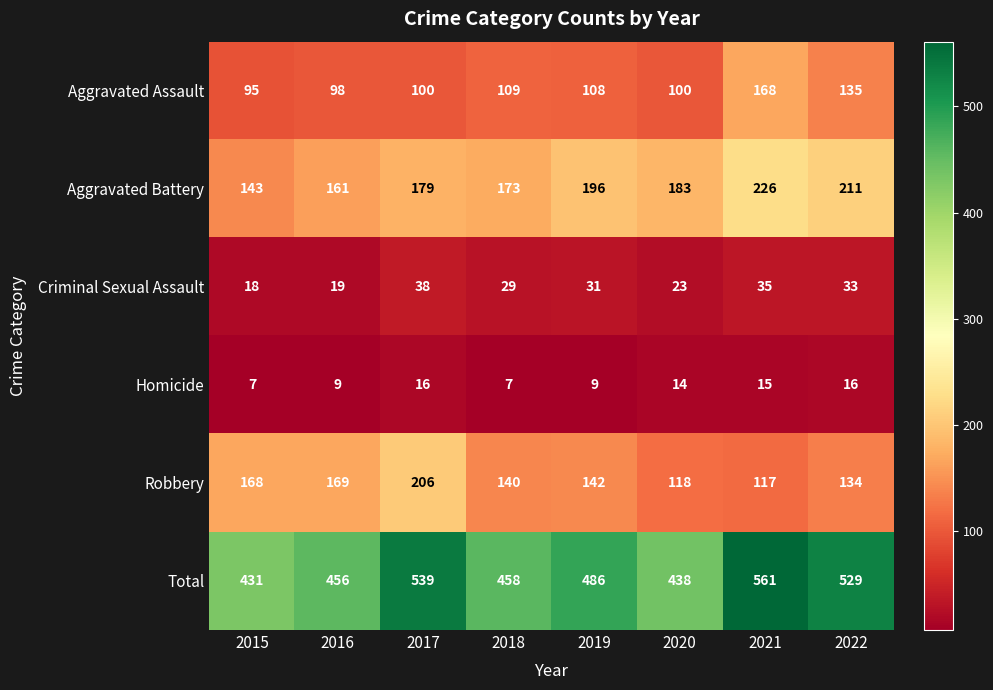

List the series in order of their peak value, highest first.

Total, Aggravated Battery, Robbery, Aggravated Assault, Criminal Sexual Assault, Homicide